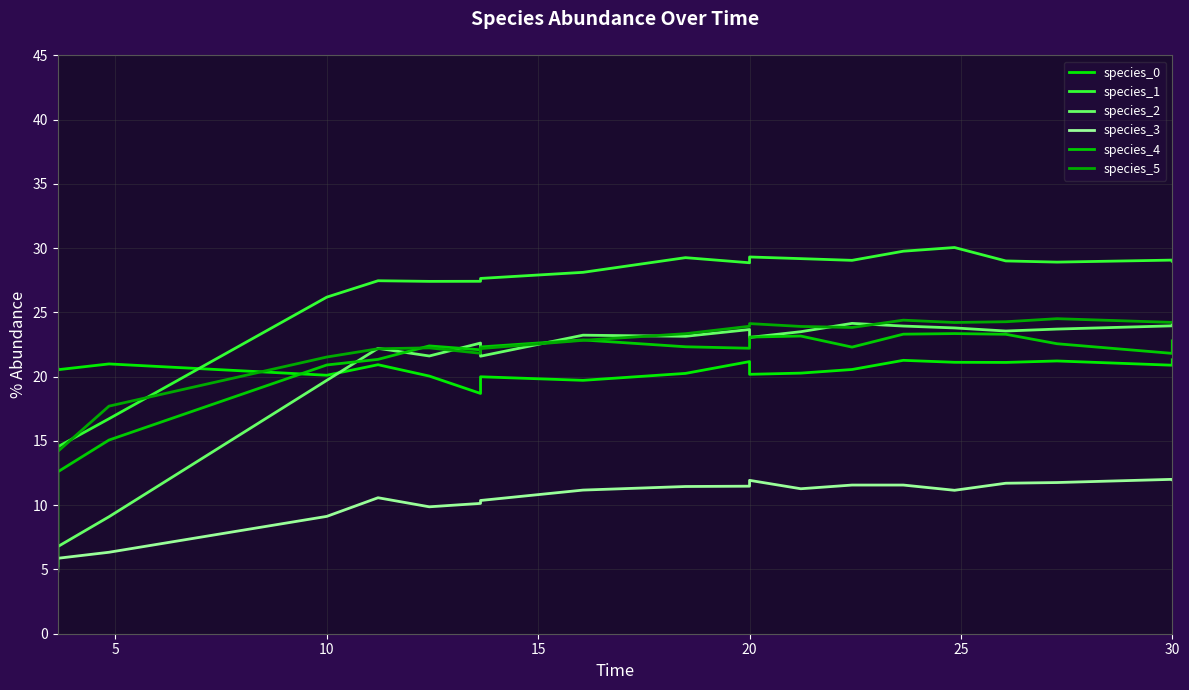

True or false: species_5 and species_2 cross at least once.

True